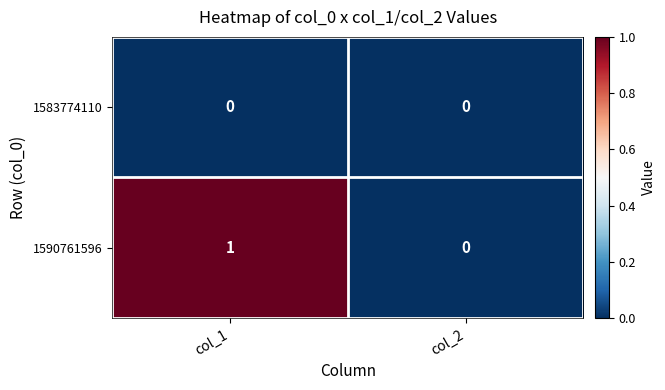

Rank the series by their maximum value, from lowest to highest.

1583774110, 1590761596